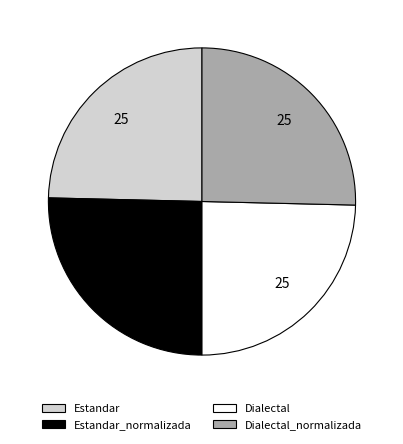

What is the ratio of the value at Estandar_normalizada to the value at Dialectal?

1.0